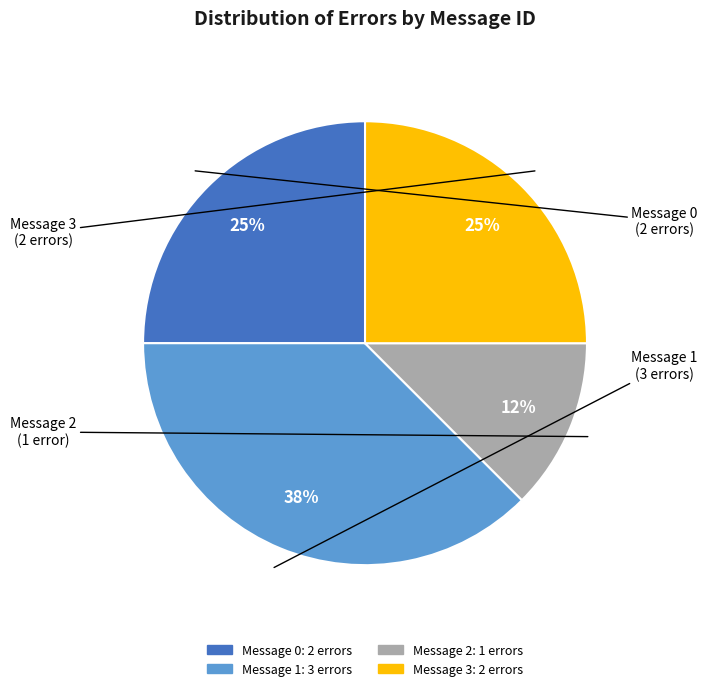

Does any single category account for the majority?

No